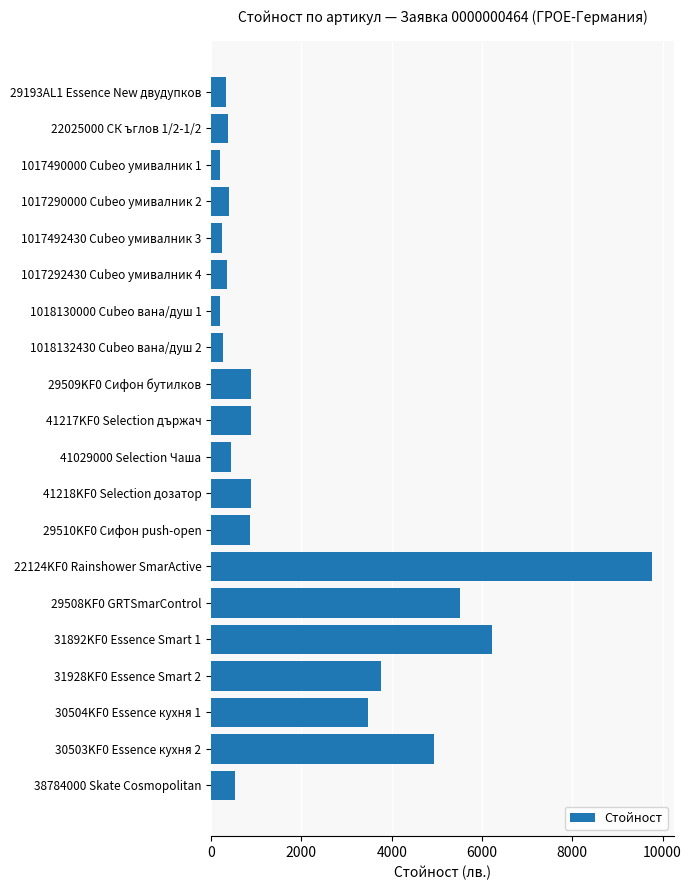

Does the chart contain stacked bars?

No